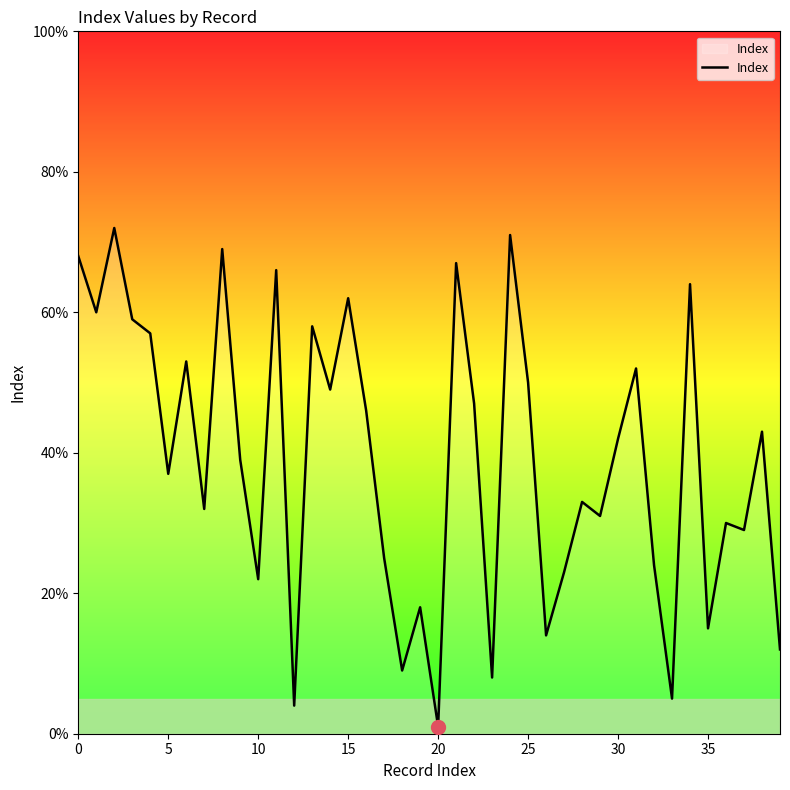

What is the maximum value shown in the chart?

72